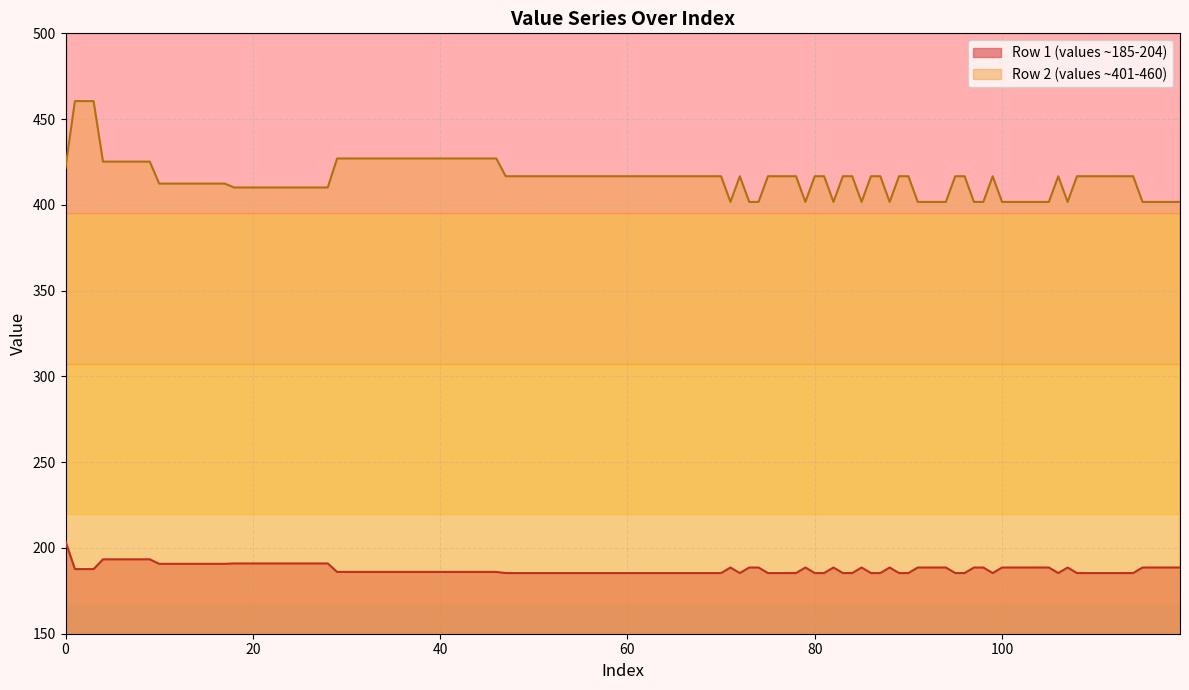

What is the difference between the maximum and minimum values in the Row 1 (values ~185-204) series?

18.5